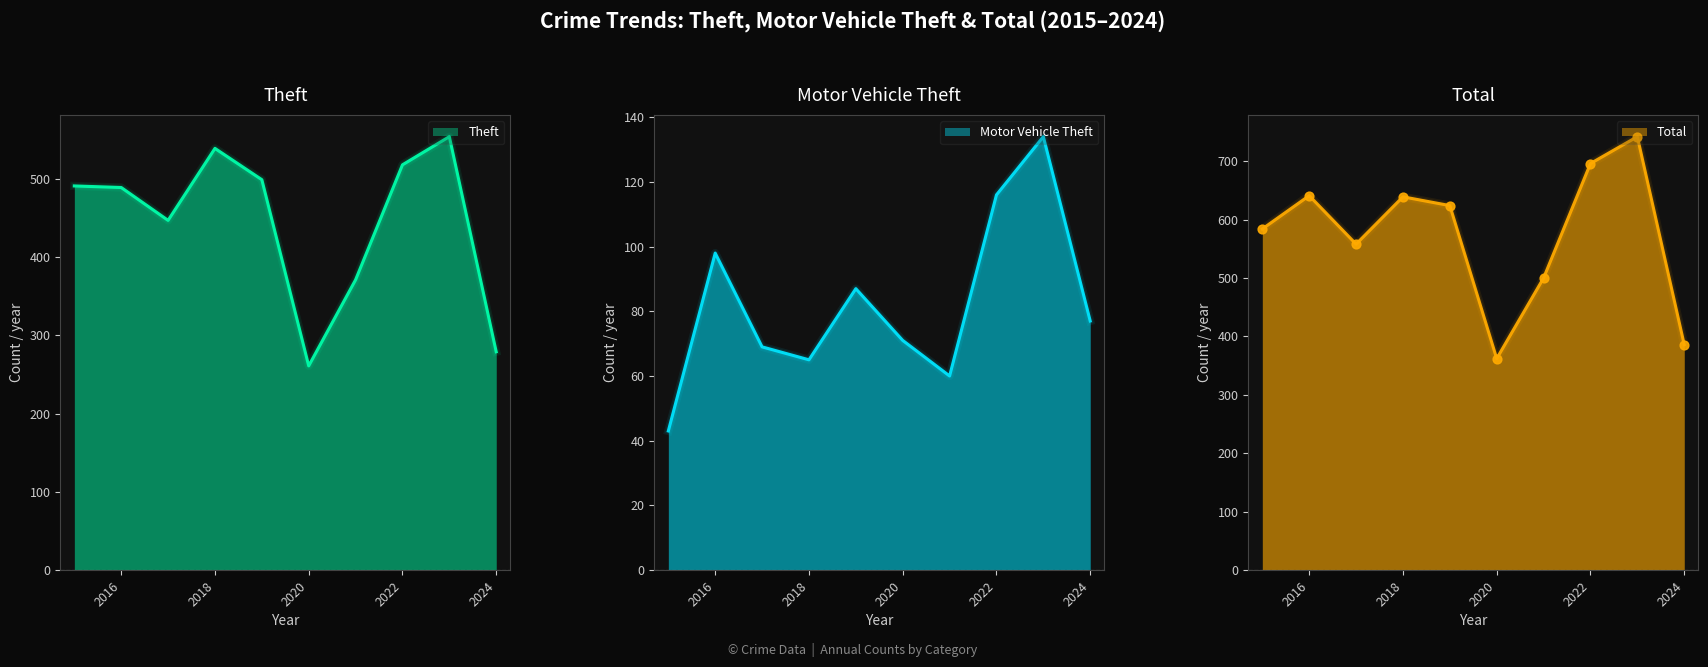

Which series has the largest total across all categories?

Total